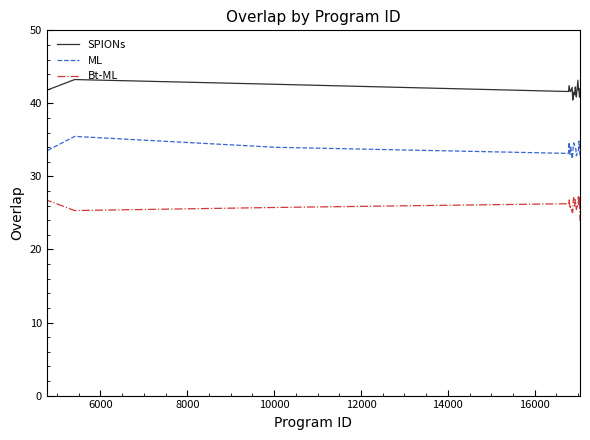

True or false: Bt-ML and ML cross at least once.

False